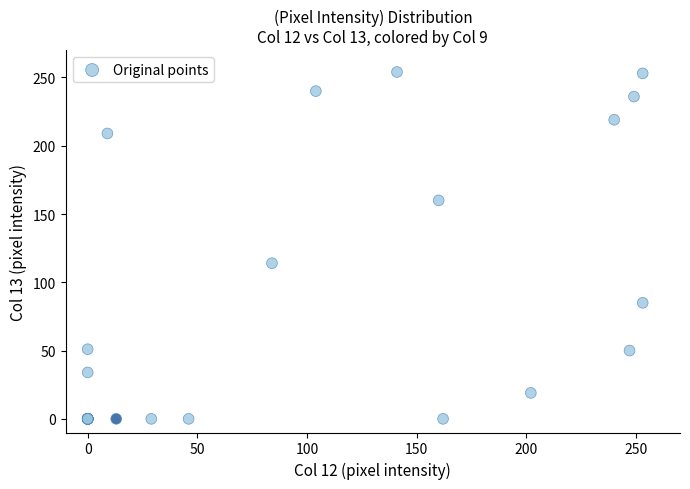

What Y value in the scatter plot is closest to 127?

114